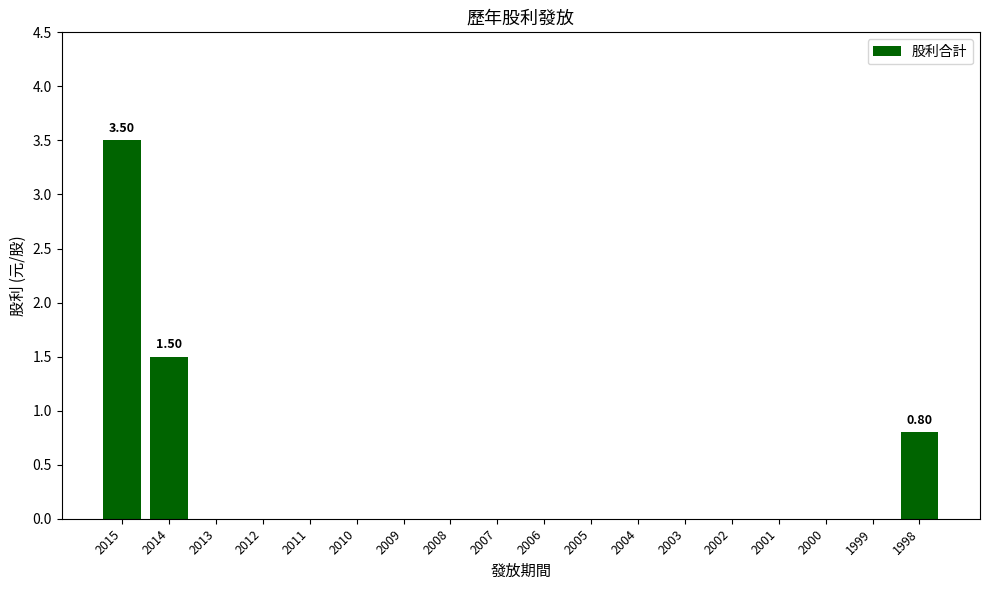

What is the approximate value at 2014?

1.5